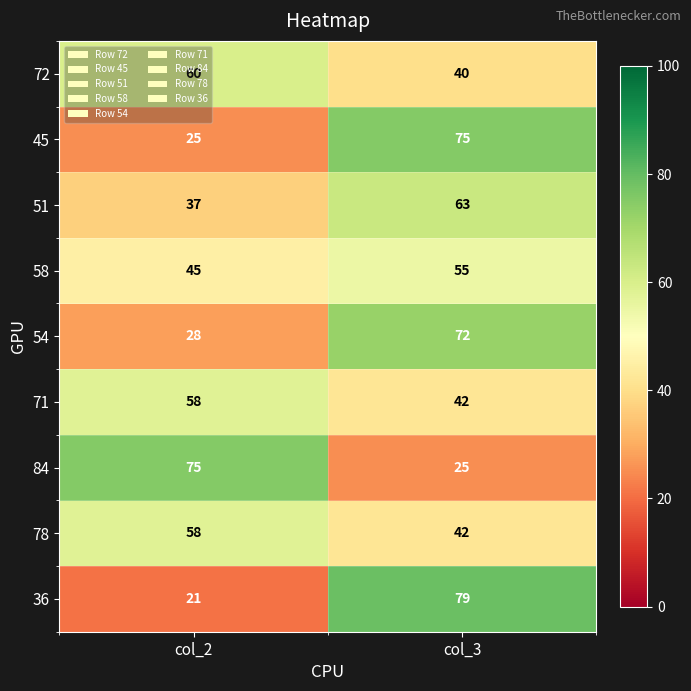

At which category is the sum across all series the highest?

col_3